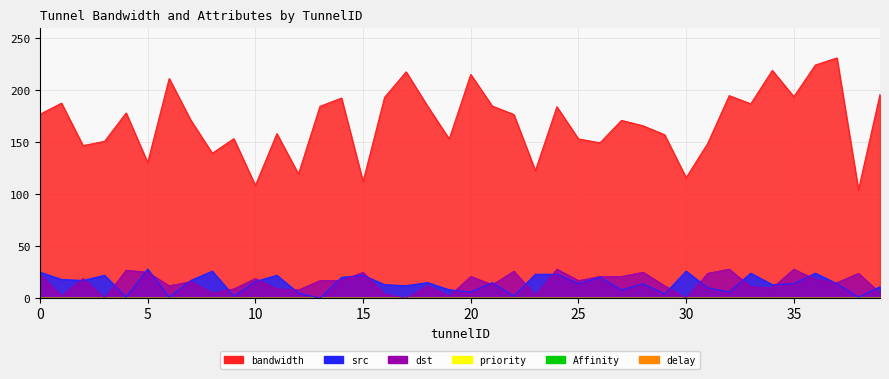

Reading right to left, extract all data points from this chart.

bandwidth: 196.0	104.1	231.1	224.3	193.8	219.1	186.9	194.8	148.8	115.9	157.2	165.8	171.0	149.4	153.2	184.1	122.6	176.7	184.8	215.2	153.1	184.6	217.7	193.2	112.1	192.4	184.6	119.4	158.2	108.4	153.4	139.4	171.3	211.3	130.4	178.2	150.9	146.7	187.6	176.9
src: 11.0	1.0	14.0	24.0	14.0	13.0	24.0	6.0	10.0	26.0	4.0	14.0	8.0	20.0	14.0	23.0	23.0	2.0	15.0	6.0	8.0	15.0	12.0	13.0	22.0	20.0	0.0	5.0	22.0	16.0	2.0	26.0	17.0	1.0	28.0	1.0	22.0	17.0	18.0	25.0
dst: 5.0	24.0	15.0	18.0	28.0	10.0	11.0	28.0	24.0	0.0	12.0	25.0	21.0	21.0	17.0	28.0	3.0	26.0	13.0	21.0	2.0	12.0	0.0	4.0	25.0	17.0	17.0	8.0	9.0	19.0	9.0	5.0	16.0	12.0	25.0	27.0	0.0	19.0	2.0	23.0